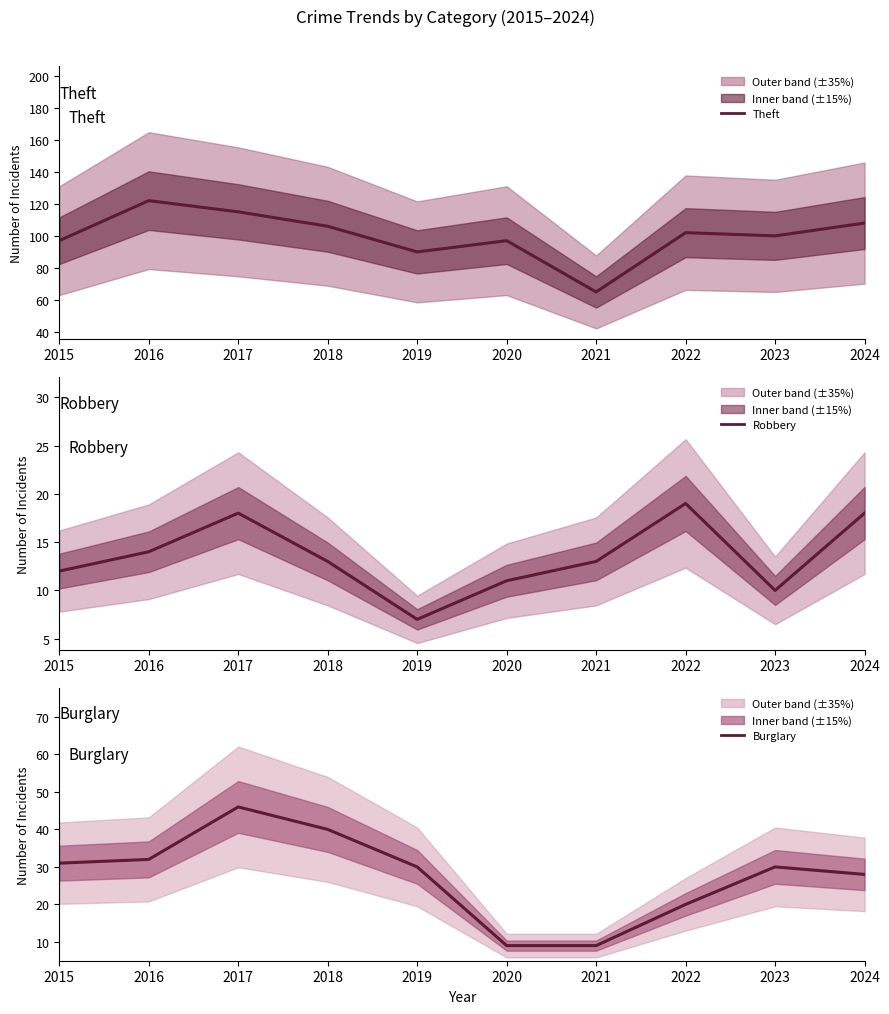

Reading left to right, extract all data points from this chart.

Theft: 97	122	115	106	90	97	65	102	100	108
Robbery: 12	14	18	13	7	11	13	19	10	18
Burglary: 31	32	46	40	30	9	9	20	30	28